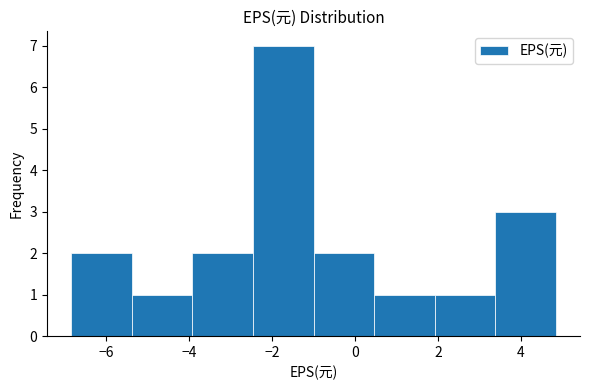

What is the height of the bar covering -2.46 to -1.00 on the x-axis? Neither the bar edges nor the heights are printed on the chart, so give them approximately, as read against the axes.

7